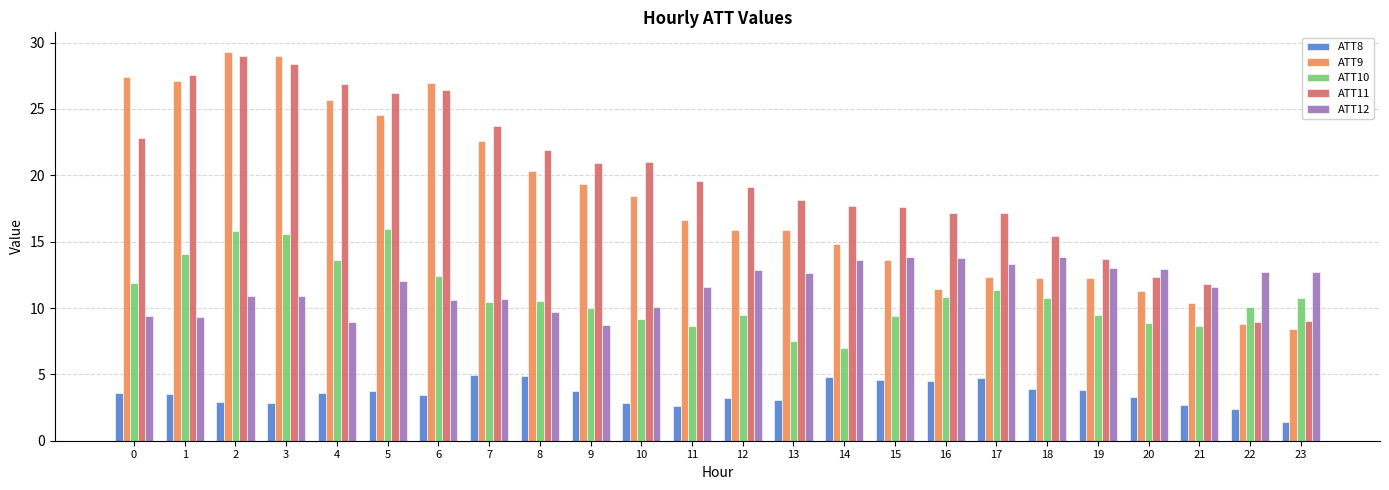

What is the average value of the ATT9 series?

18.1